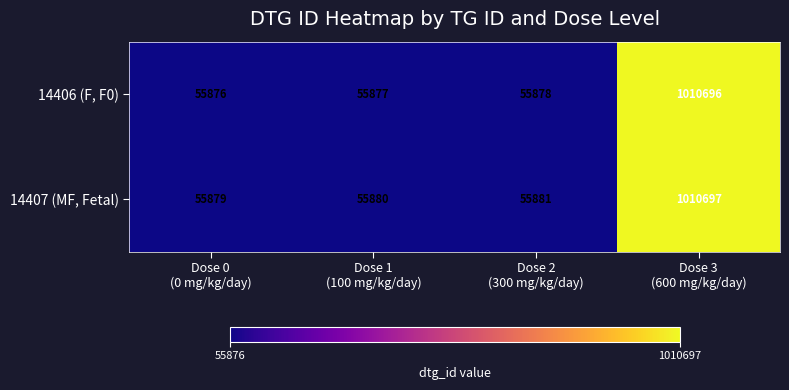

Which series has the widest spread of values?

14406 (F, F0)